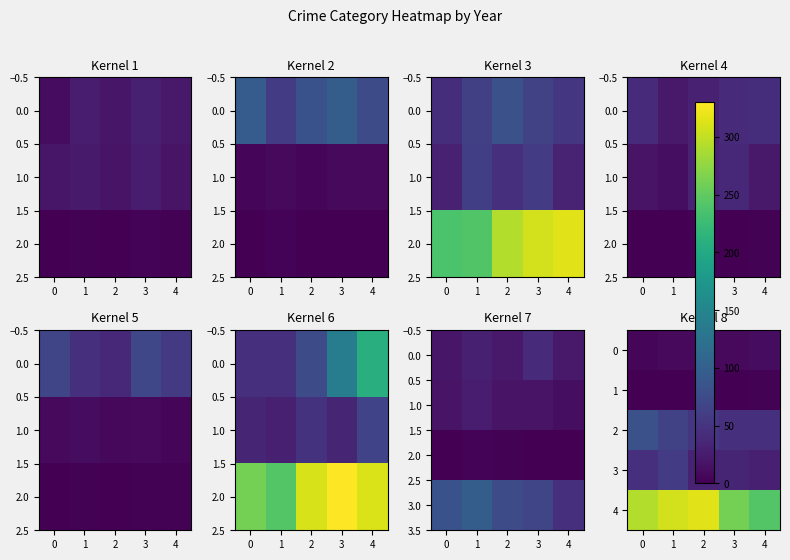

How many data points does each series have?

5